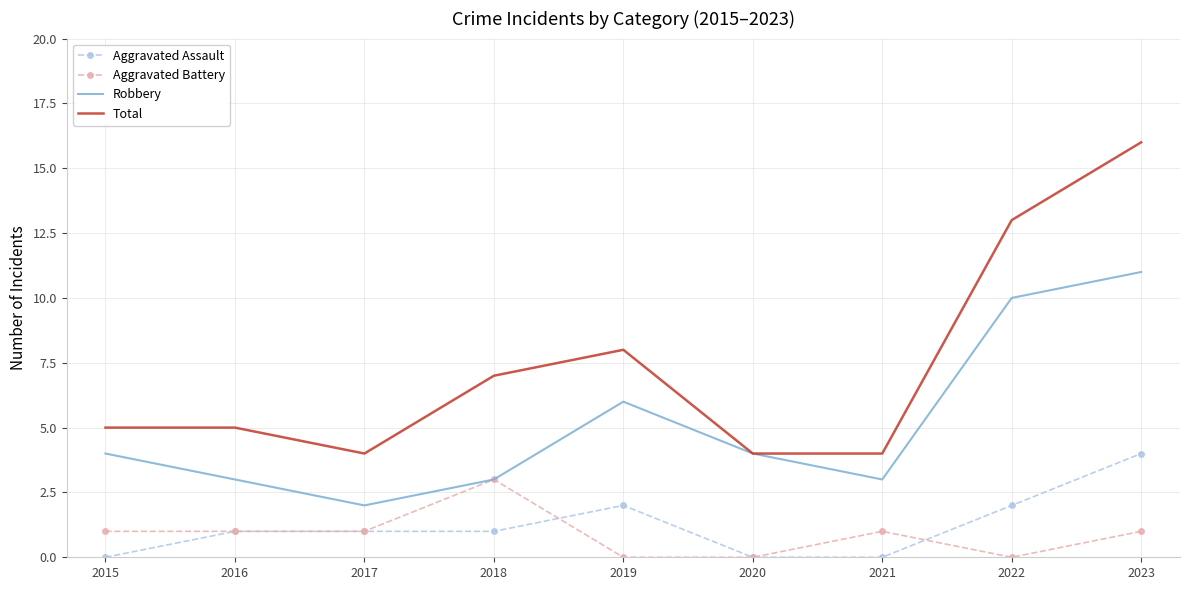

True or false: Aggravated Assault has more than 2 points higher than both neighbors.

False